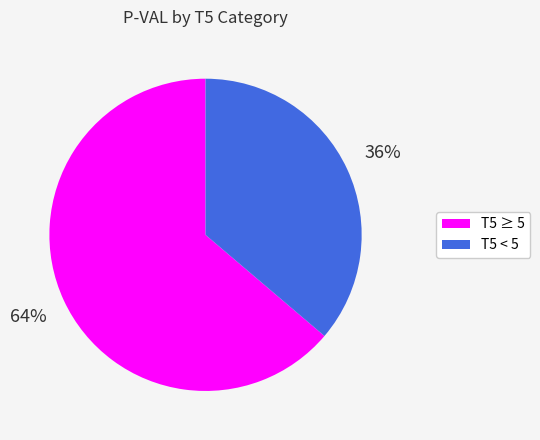

To the nearest percent, what is the average slice percentage?

50%